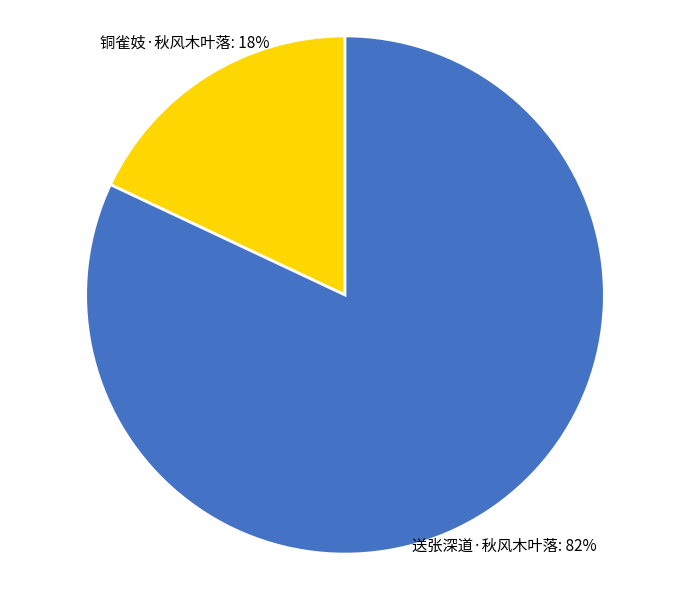

To the nearest percent, what percentage of the pie is 送张深道·秋风木叶落?

82%